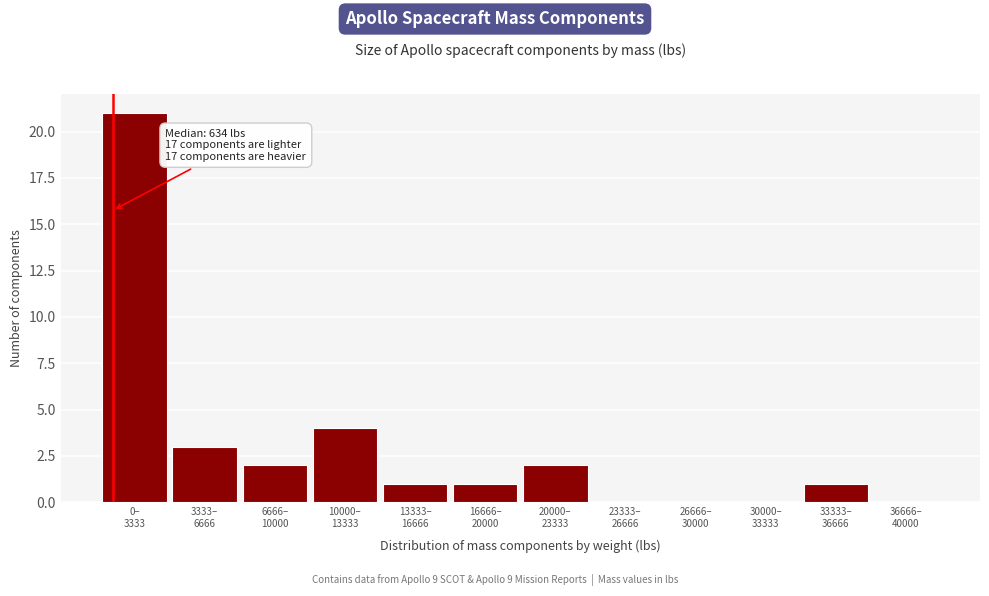

What is the sum of all values?

35